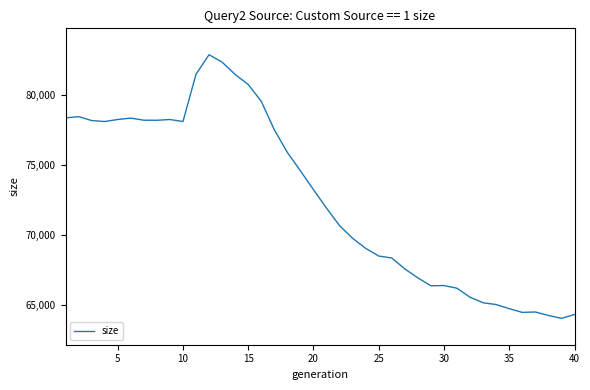

What is the greatest value displayed?

82895